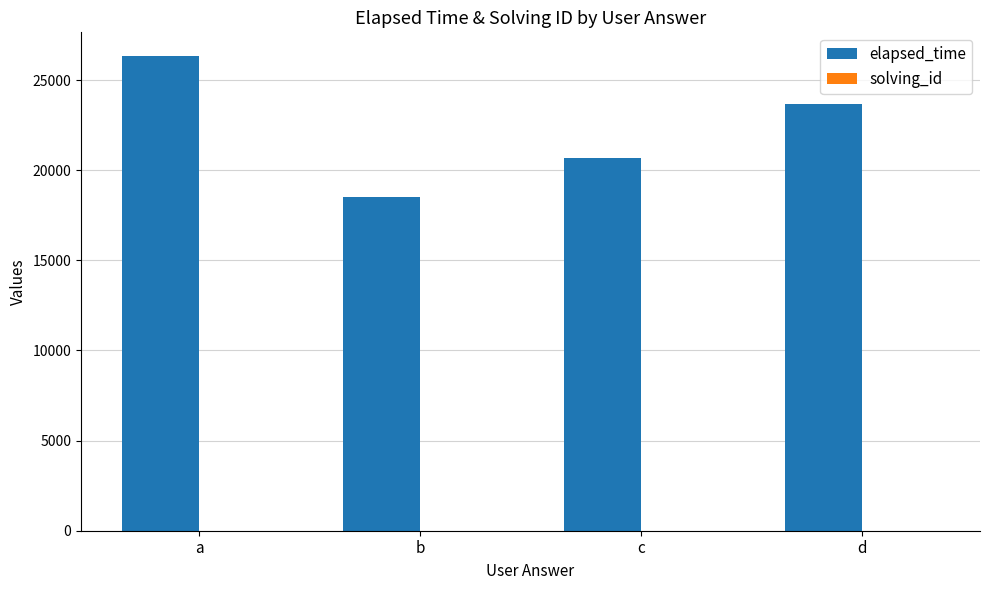

Which series has the largest total across all categories?

elapsed_time